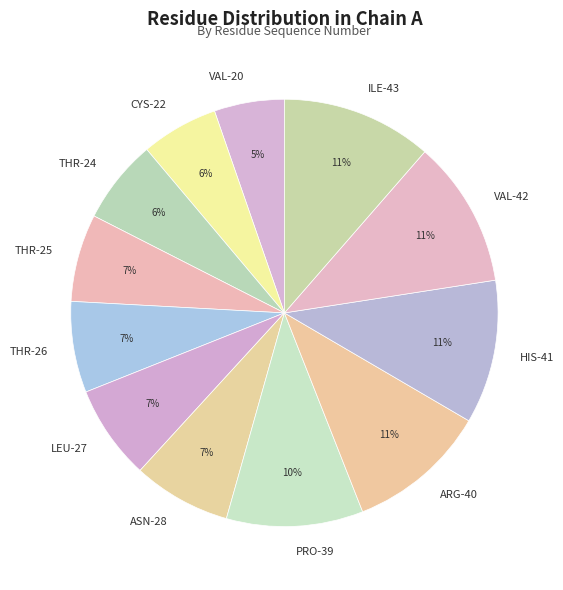

True or false: ILE-43 accounts for 11% of the total.

True